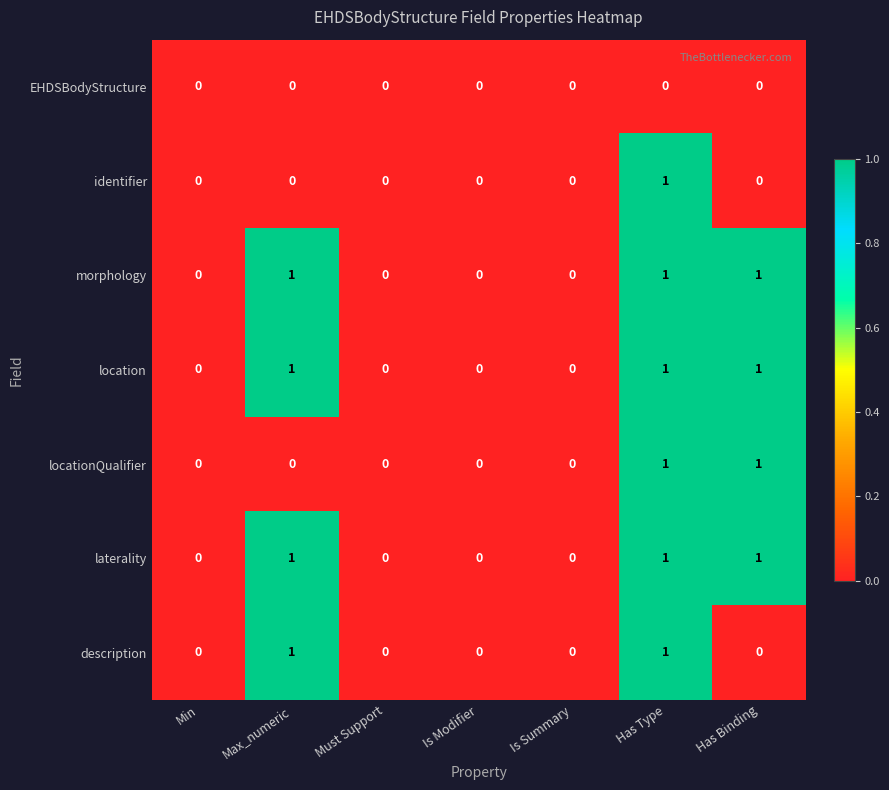

Count the morphology values in the range 0 to 1.

7